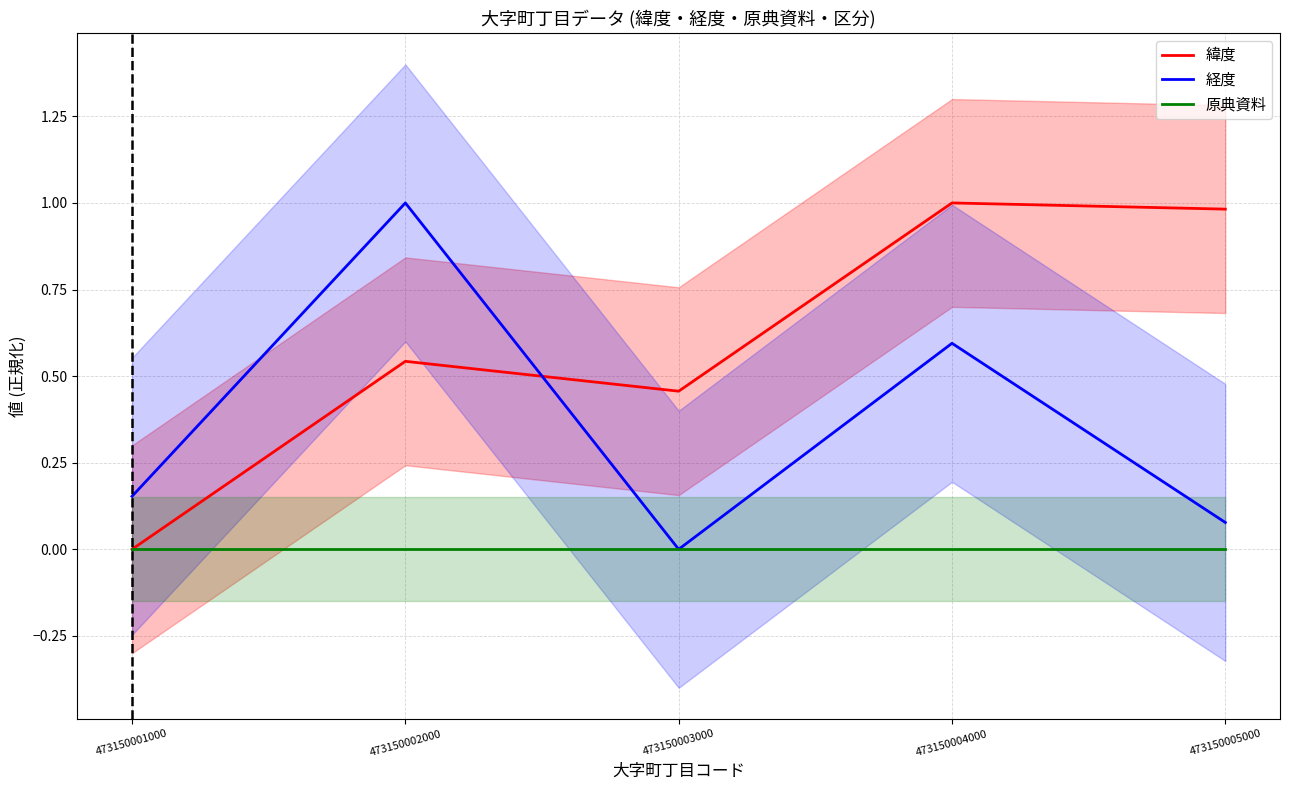

Reading right to left, transcribe all the data shown in this chart.

緯度: 1.0	1.0	0.5	0.5	0.0
経度: 0.1	0.6	0.0	1.0	0.2
原典資料: 0.0	0.0	0.0	0.0	0.0